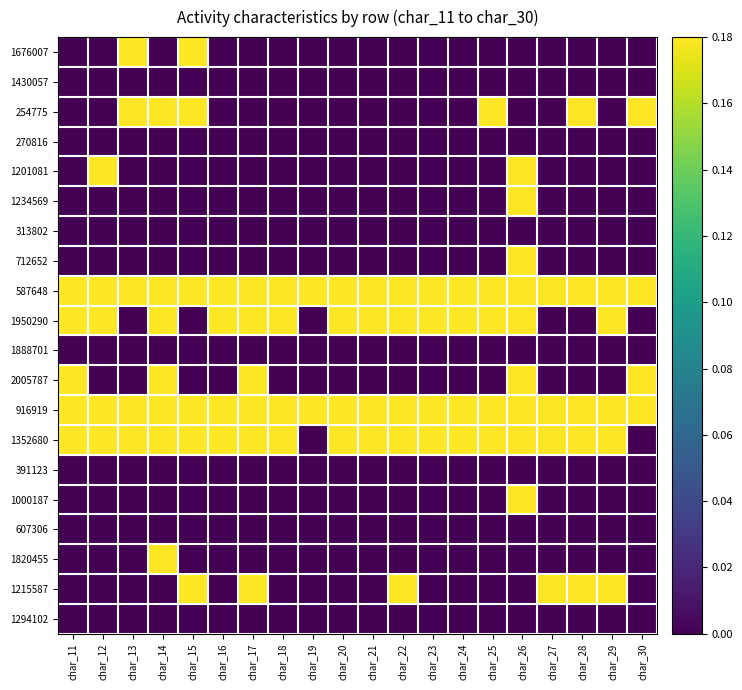

Reading left to right, what are all the values shown in this chart?

1676007: char_11=0.0	char_12=0.0	char_13=0.2	char_14=0.0	char_15=0.2	char_16=0.0	char_17=0.0	char_18=0.0	char_19=0.0	char_20=0.0	char_21=0.0	char_22=0.0	char_23=0.0	char_24=0.0	char_25=0.0	char_26=0.0	char_27=0.0	char_28=0.0	char_29=0.0	char_30=0.0
1430057: char_11=0.0	char_12=0.0	char_13=0.0	char_14=0.0	char_15=0.0	char_16=0.0	char_17=0.0	char_18=0.0	char_19=0.0	char_20=0.0	char_21=0.0	char_22=0.0	char_23=0.0	char_24=0.0	char_25=0.0	char_26=0.0	char_27=0.0	char_28=0.0	char_29=0.0	char_30=0.0
254775: char_11=0.0	char_12=0.0	char_13=0.2	char_14=0.2	char_15=0.2	char_16=0.0	char_17=0.0	char_18=0.0	char_19=0.0	char_20=0.0	char_21=0.0	char_22=0.0	char_23=0.0	char_24=0.0	char_25=0.2	char_26=0.0	char_27=0.0	char_28=0.2	char_29=0.0	char_30=0.2
270816: char_11=0.0	char_12=0.0	char_13=0.0	char_14=0.0	char_15=0.0	char_16=0.0	char_17=0.0	char_18=0.0	char_19=0.0	char_20=0.0	char_21=0.0	char_22=0.0	char_23=0.0	char_24=0.0	char_25=0.0	char_26=0.0	char_27=0.0	char_28=0.0	char_29=0.0	char_30=0.0
1201081: char_11=0.0	char_12=0.2	char_13=0.0	char_14=0.0	char_15=0.0	char_16=0.0	char_17=0.0	char_18=0.0	char_19=0.0	char_20=0.0	char_21=0.0	char_22=0.0	char_23=0.0	char_24=0.0	char_25=0.0	char_26=0.2	char_27=0.0	char_28=0.0	char_29=0.0	char_30=0.0
1234569: char_11=0.0	char_12=0.0	char_13=0.0	char_14=0.0	char_15=0.0	char_16=0.0	char_17=0.0	char_18=0.0	char_19=0.0	char_20=0.0	char_21=0.0	char_22=0.0	char_23=0.0	char_24=0.0	char_25=0.0	char_26=0.2	char_27=0.0	char_28=0.0	char_29=0.0	char_30=0.0
313802: char_11=0.0	char_12=0.0	char_13=0.0	char_14=0.0	char_15=0.0	char_16=0.0	char_17=0.0	char_18=0.0	char_19=0.0	char_20=0.0	char_21=0.0	char_22=0.0	char_23=0.0	char_24=0.0	char_25=0.0	char_26=0.0	char_27=0.0	char_28=0.0	char_29=0.0	char_30=0.0
712652: char_11=0.0	char_12=0.0	char_13=0.0	char_14=0.0	char_15=0.0	char_16=0.0	char_17=0.0	char_18=0.0	char_19=0.0	char_20=0.0	char_21=0.0	char_22=0.0	char_23=0.0	char_24=0.0	char_25=0.0	char_26=0.2	char_27=0.0	char_28=0.0	char_29=0.0	char_30=0.0
587648: char_11=0.2	char_12=0.2	char_13=0.2	char_14=0.2	char_15=0.2	char_16=0.2	char_17=0.2	char_18=0.2	char_19=0.2	char_20=0.2	char_21=0.2	char_22=0.2	char_23=0.2	char_24=0.2	char_25=0.2	char_26=0.2	char_27=0.2	char_28=0.2	char_29=0.2	char_30=0.2
1950290: char_11=0.2	char_12=0.2	char_13=0.0	char_14=0.2	char_15=0.0	char_16=0.2	char_17=0.2	char_18=0.2	char_19=0.0	char_20=0.2	char_21=0.2	char_22=0.2	char_23=0.2	char_24=0.2	char_25=0.2	char_26=0.2	char_27=0.0	char_28=0.0	char_29=0.2	char_30=0.0
1888701: char_11=0.0	char_12=0.0	char_13=0.0	char_14=0.0	char_15=0.0	char_16=0.0	char_17=0.0	char_18=0.0	char_19=0.0	char_20=0.0	char_21=0.0	char_22=0.0	char_23=0.0	char_24=0.0	char_25=0.0	char_26=0.0	char_27=0.0	char_28=0.0	char_29=0.0	char_30=0.0
2005787: char_11=0.2	char_12=0.0	char_13=0.0	char_14=0.2	char_15=0.0	char_16=0.0	char_17=0.2	char_18=0.0	char_19=0.0	char_20=0.0	char_21=0.0	char_22=0.0	char_23=0.0	char_24=0.0	char_25=0.0	char_26=0.2	char_27=0.0	char_28=0.0	char_29=0.0	char_30=0.2
916919: char_11=0.2	char_12=0.2	char_13=0.2	char_14=0.2	char_15=0.2	char_16=0.2	char_17=0.2	char_18=0.2	char_19=0.2	char_20=0.2	char_21=0.2	char_22=0.2	char_23=0.2	char_24=0.2	char_25=0.2	char_26=0.2	char_27=0.2	char_28=0.2	char_29=0.2	char_30=0.2
1352680: char_11=0.2	char_12=0.2	char_13=0.2	char_14=0.2	char_15=0.2	char_16=0.2	char_17=0.2	char_18=0.2	char_19=0.0	char_20=0.2	char_21=0.2	char_22=0.2	char_23=0.2	char_24=0.2	char_25=0.2	char_26=0.2	char_27=0.2	char_28=0.2	char_29=0.2	char_30=0.0
391123: char_11=0.0	char_12=0.0	char_13=0.0	char_14=0.0	char_15=0.0	char_16=0.0	char_17=0.0	char_18=0.0	char_19=0.0	char_20=0.0	char_21=0.0	char_22=0.0	char_23=0.0	char_24=0.0	char_25=0.0	char_26=0.0	char_27=0.0	char_28=0.0	char_29=0.0	char_30=0.0
1000187: char_11=0.0	char_12=0.0	char_13=0.0	char_14=0.0	char_15=0.0	char_16=0.0	char_17=0.0	char_18=0.0	char_19=0.0	char_20=0.0	char_21=0.0	char_22=0.0	char_23=0.0	char_24=0.0	char_25=0.0	char_26=0.2	char_27=0.0	char_28=0.0	char_29=0.0	char_30=0.0
607306: char_11=0.0	char_12=0.0	char_13=0.0	char_14=0.0	char_15=0.0	char_16=0.0	char_17=0.0	char_18=0.0	char_19=0.0	char_20=0.0	char_21=0.0	char_22=0.0	char_23=0.0	char_24=0.0	char_25=0.0	char_26=0.0	char_27=0.0	char_28=0.0	char_29=0.0	char_30=0.0
1820455: char_11=0.0	char_12=0.0	char_13=0.0	char_14=0.2	char_15=0.0	char_16=0.0	char_17=0.0	char_18=0.0	char_19=0.0	char_20=0.0	char_21=0.0	char_22=0.0	char_23=0.0	char_24=0.0	char_25=0.0	char_26=0.0	char_27=0.0	char_28=0.0	char_29=0.0	char_30=0.0
1215587: char_11=0.0	char_12=0.0	char_13=0.0	char_14=0.0	char_15=0.2	char_16=0.0	char_17=0.2	char_18=0.0	char_19=0.0	char_20=0.0	char_21=0.0	char_22=0.2	char_23=0.0	char_24=0.0	char_25=0.0	char_26=0.0	char_27=0.2	char_28=0.2	char_29=0.2	char_30=0.0
1294102: char_11=0.0	char_12=0.0	char_13=0.0	char_14=0.0	char_15=0.0	char_16=0.0	char_17=0.0	char_18=0.0	char_19=0.0	char_20=0.0	char_21=0.0	char_22=0.0	char_23=0.0	char_24=0.0	char_25=0.0	char_26=0.0	char_27=0.0	char_28=0.0	char_29=0.0	char_30=0.0